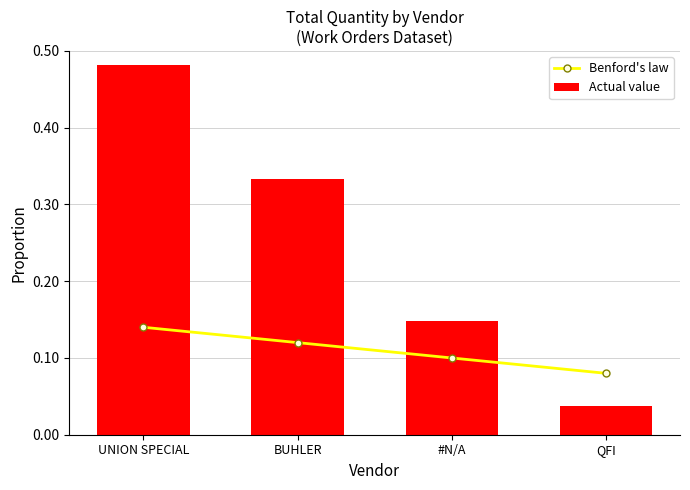

What is the total value across all series at QFI?

0.1